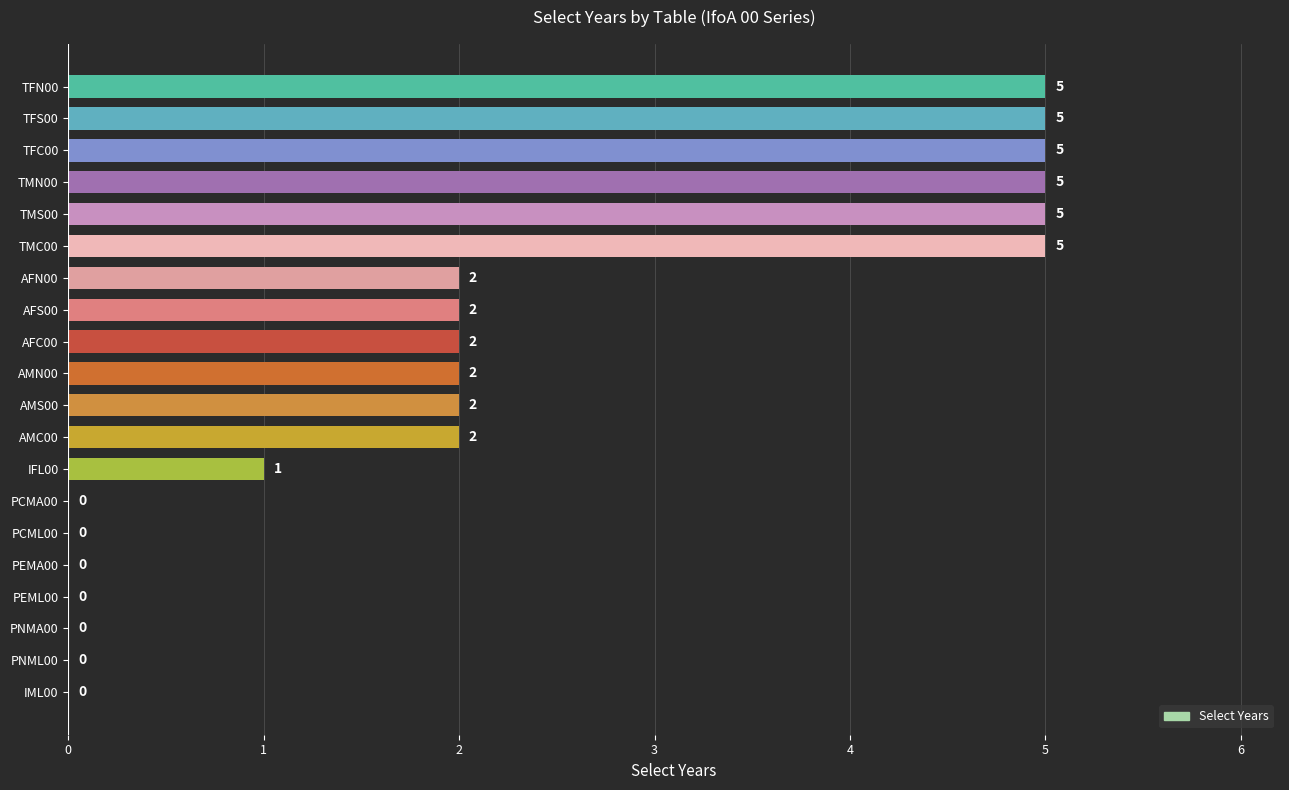

How many series are shown in this chart?

1